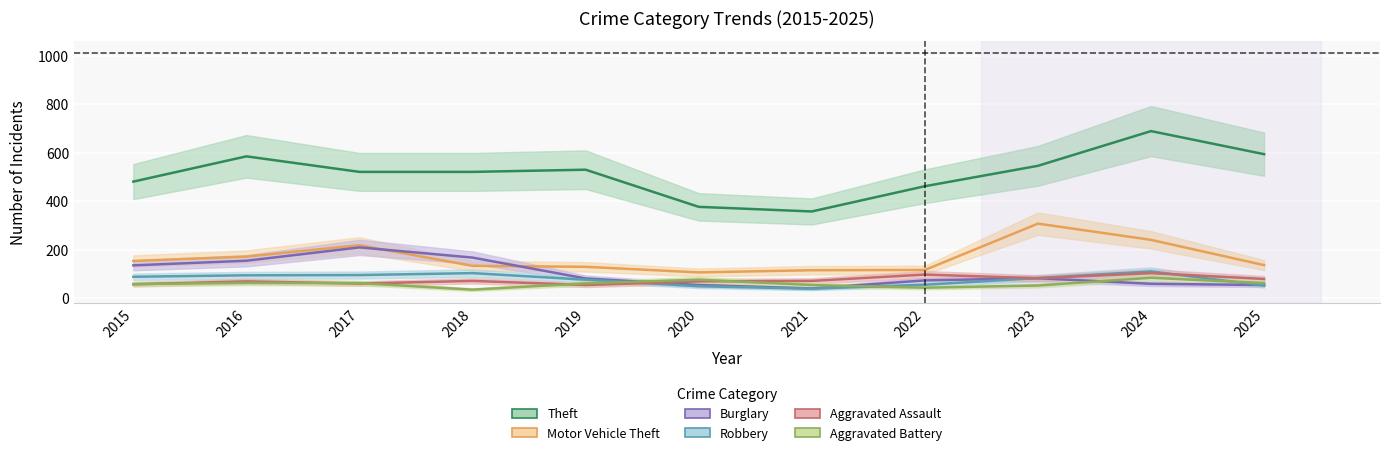

What value does the Motor Vehicle Theft series have at 2019?

130